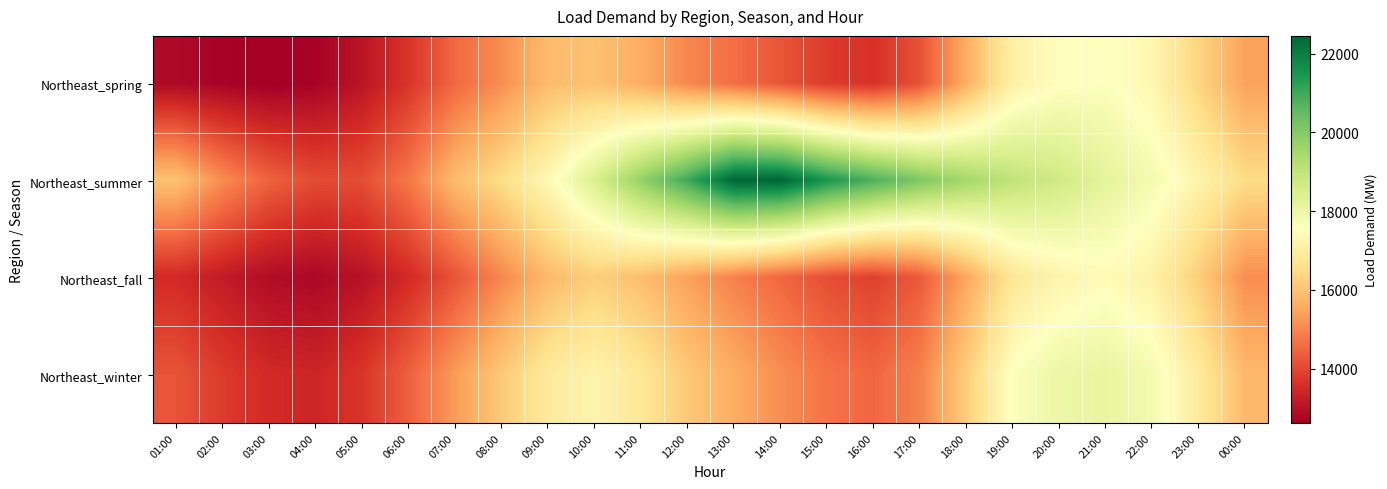

Which series has the largest total across all categories?

Northeast_summer